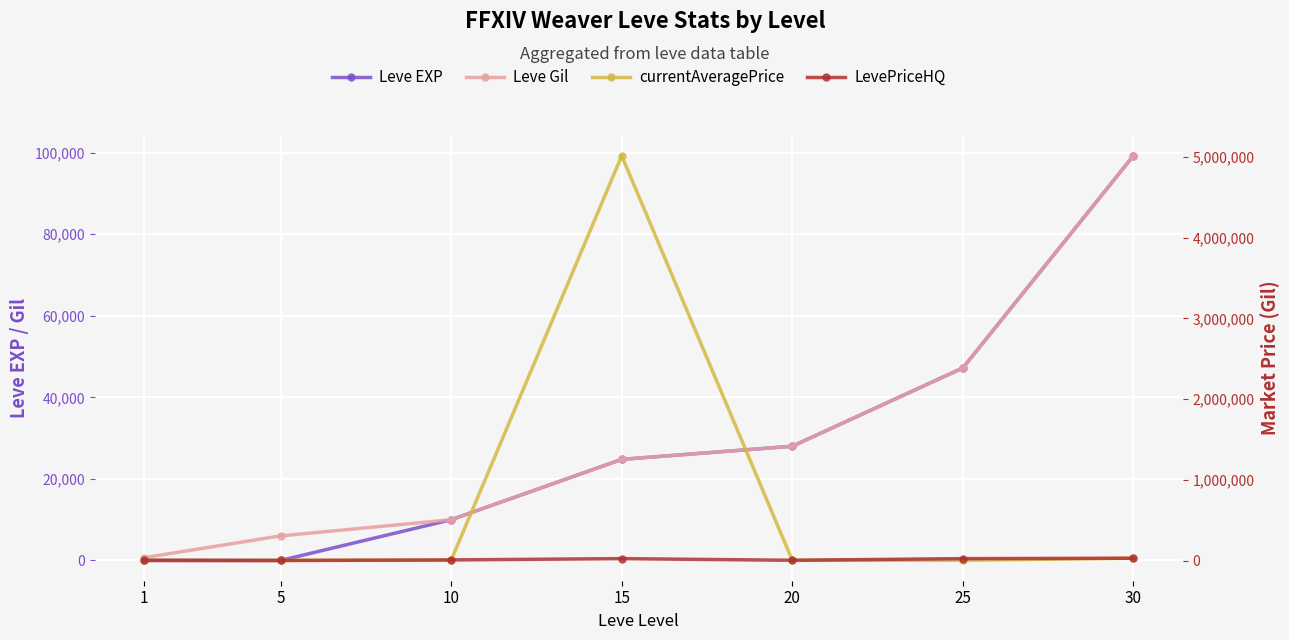

What is the difference between the currentAveragePrice values at 15 and 25?

5009999